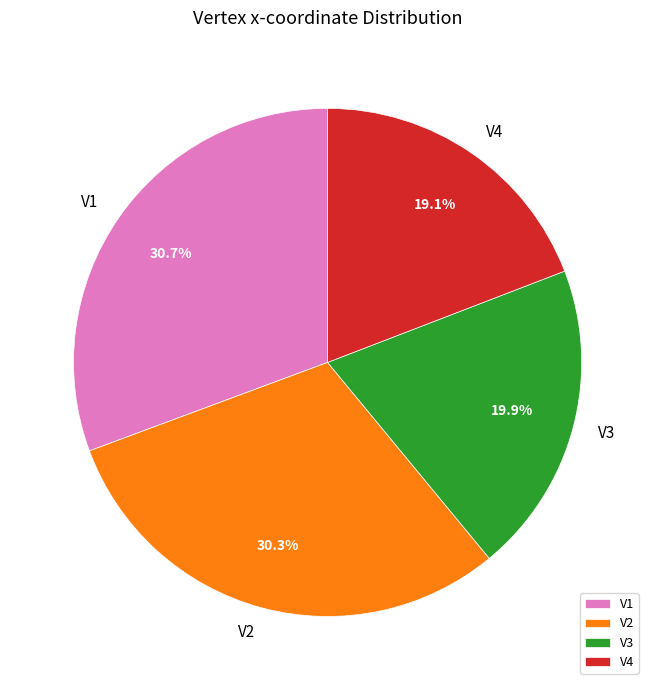

To the nearest percent, what is the difference between the V4 and V1 slice percentages?

12%